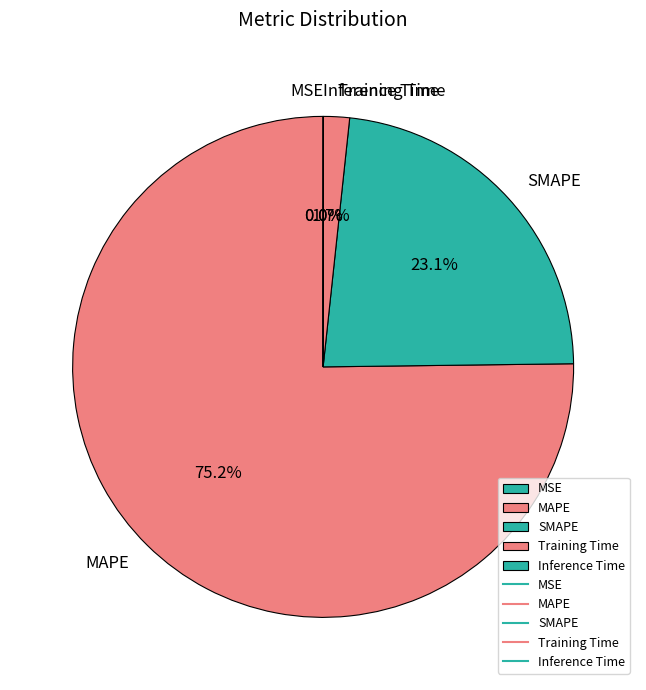

Which category has the biggest portion of the pie?

MAPE